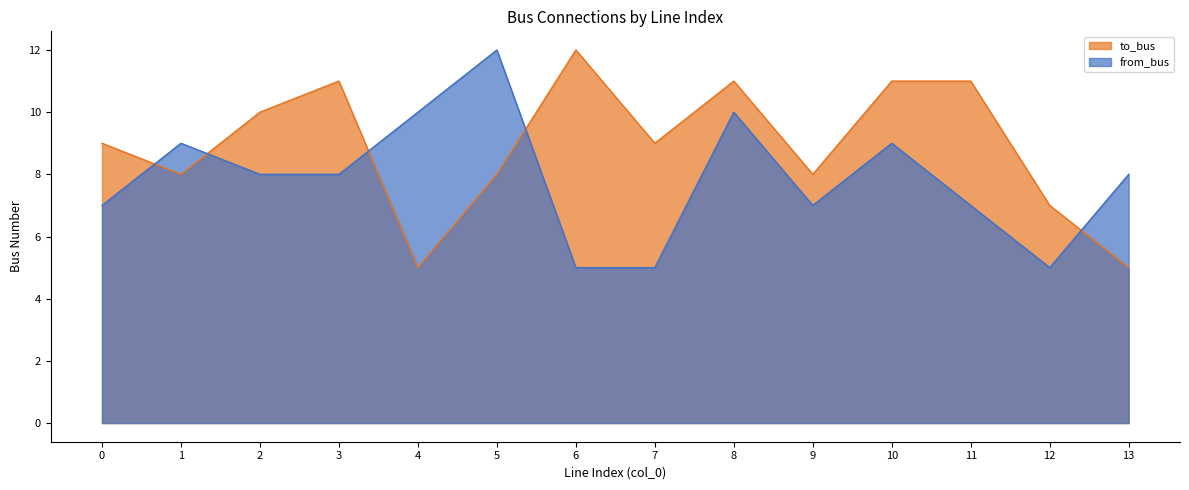

How many values in the to_bus series exceed 9?

6